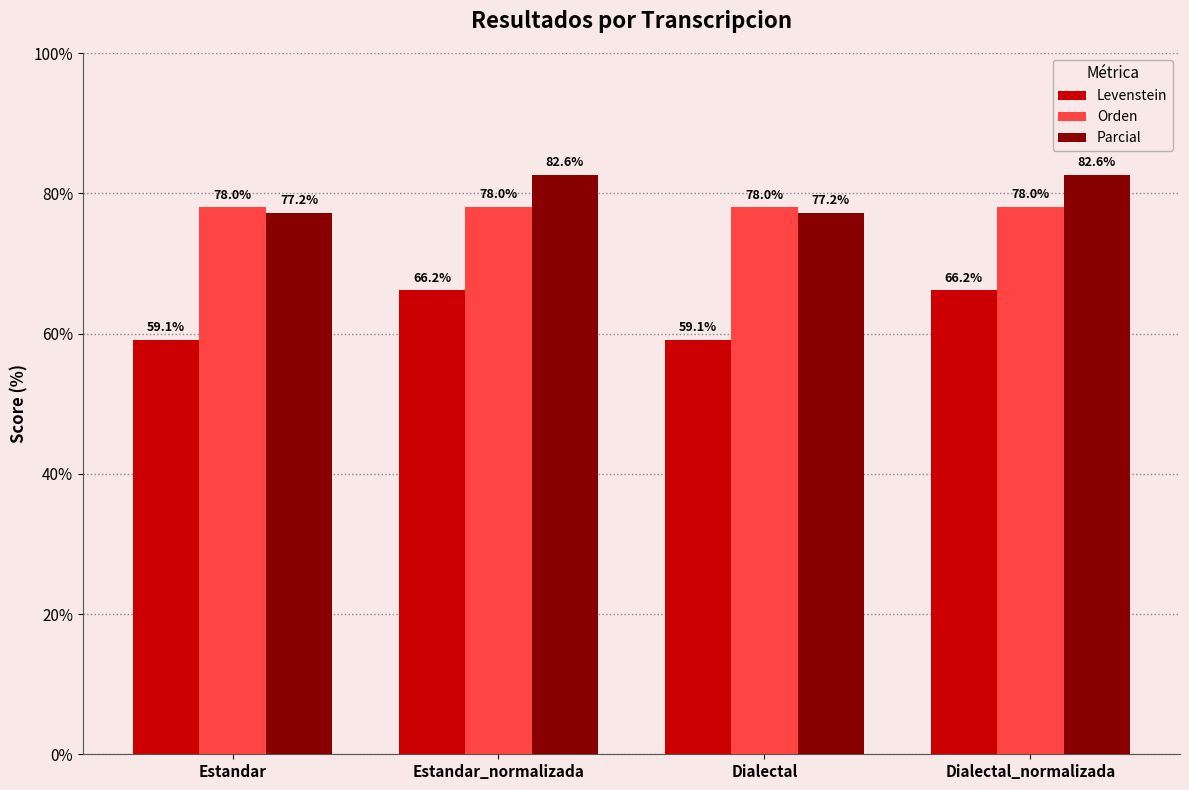

Is the value of Parcial at Estandar_normalizada greater than the value of Levenstein at Dialectal?

Yes